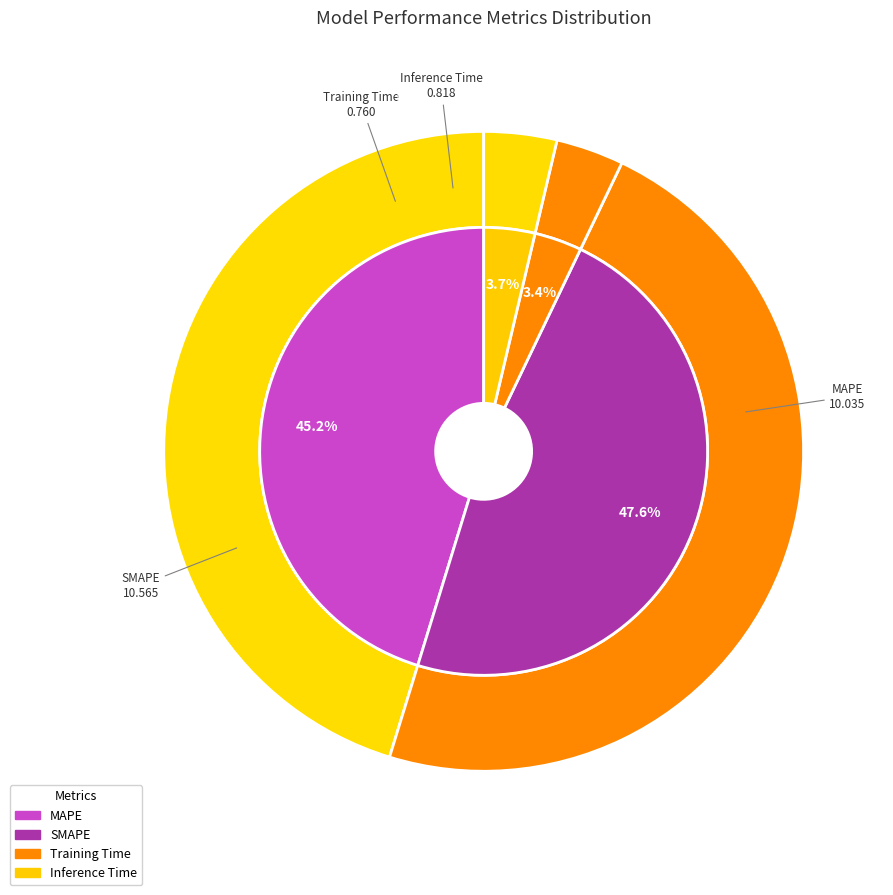

The MAPE slice represents 56% of the pie. True or false?

False